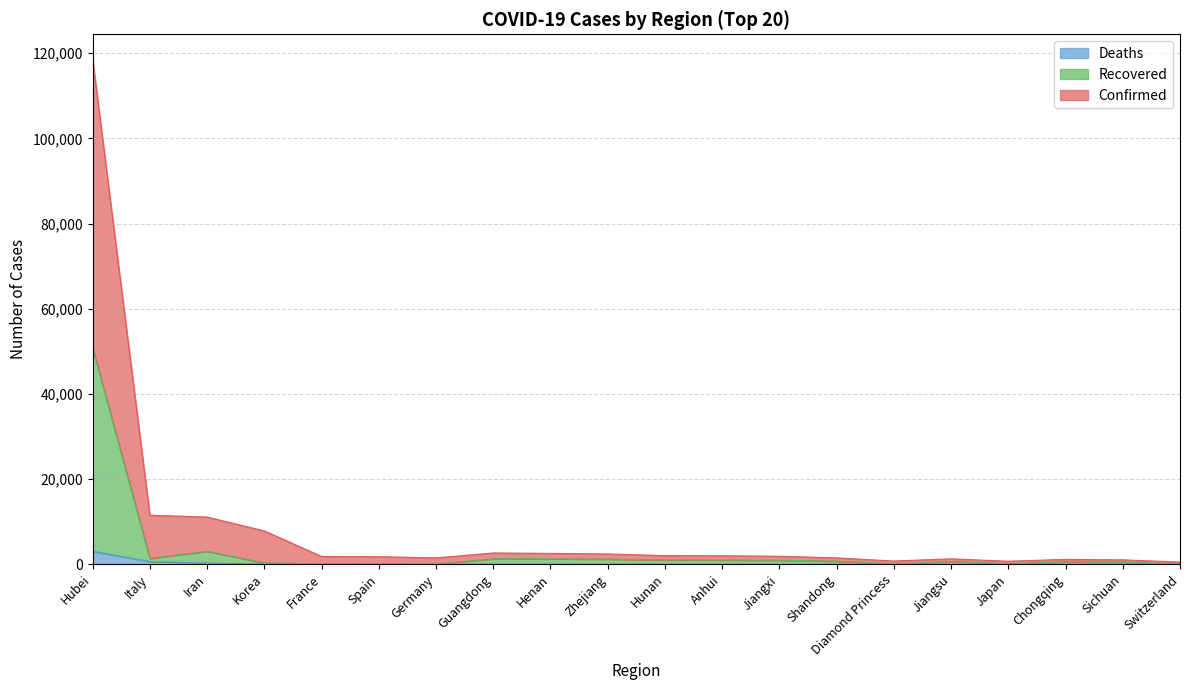

True or false: Deaths and Confirmed cross at least once.

False